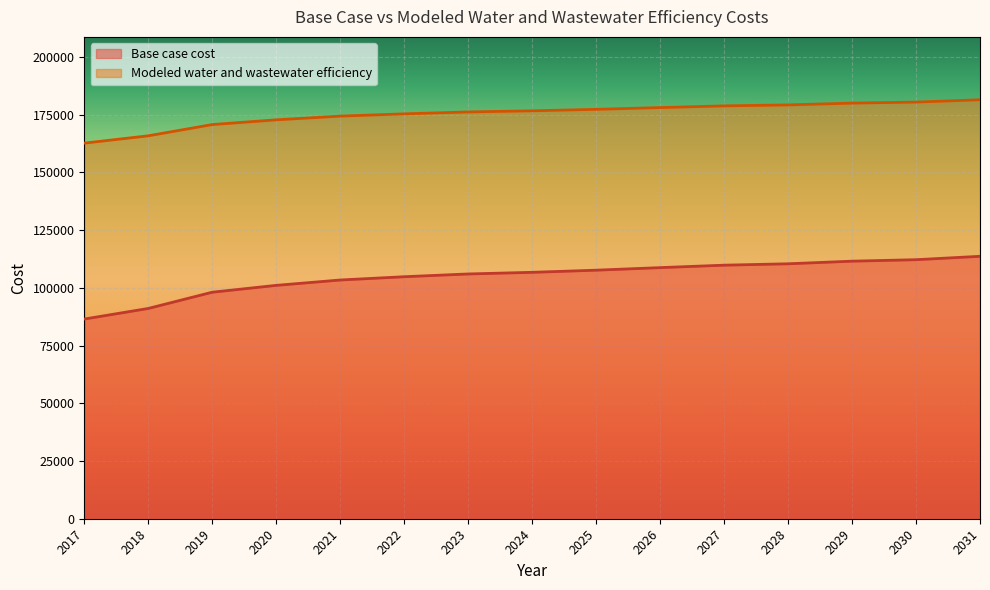

Is it true that Base case cost equals 54499.4 at 2028?

False